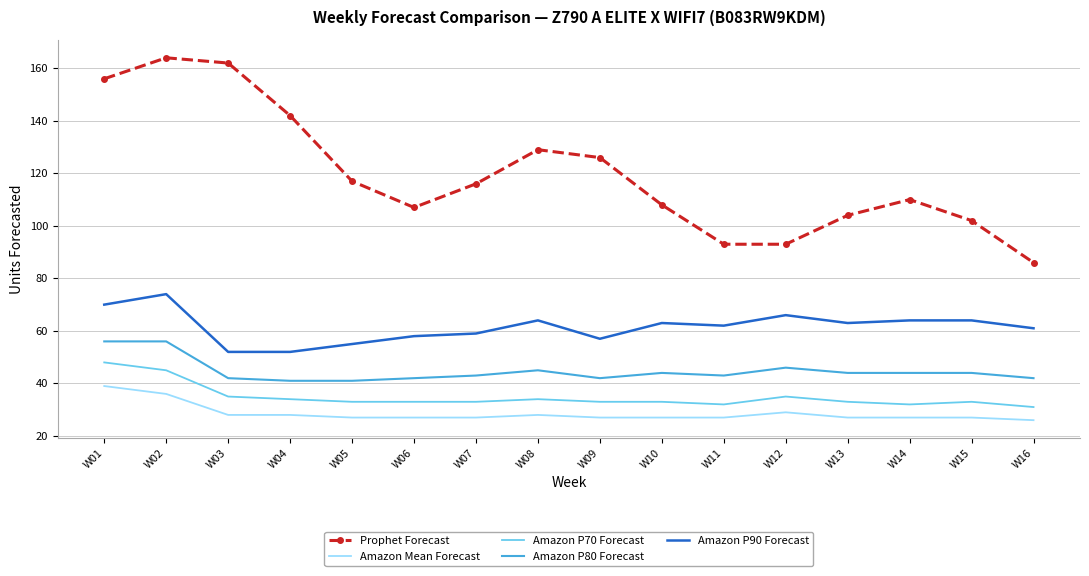

True or false: Amazon Mean Forecast and Prophet Forecast cross at least once.

False